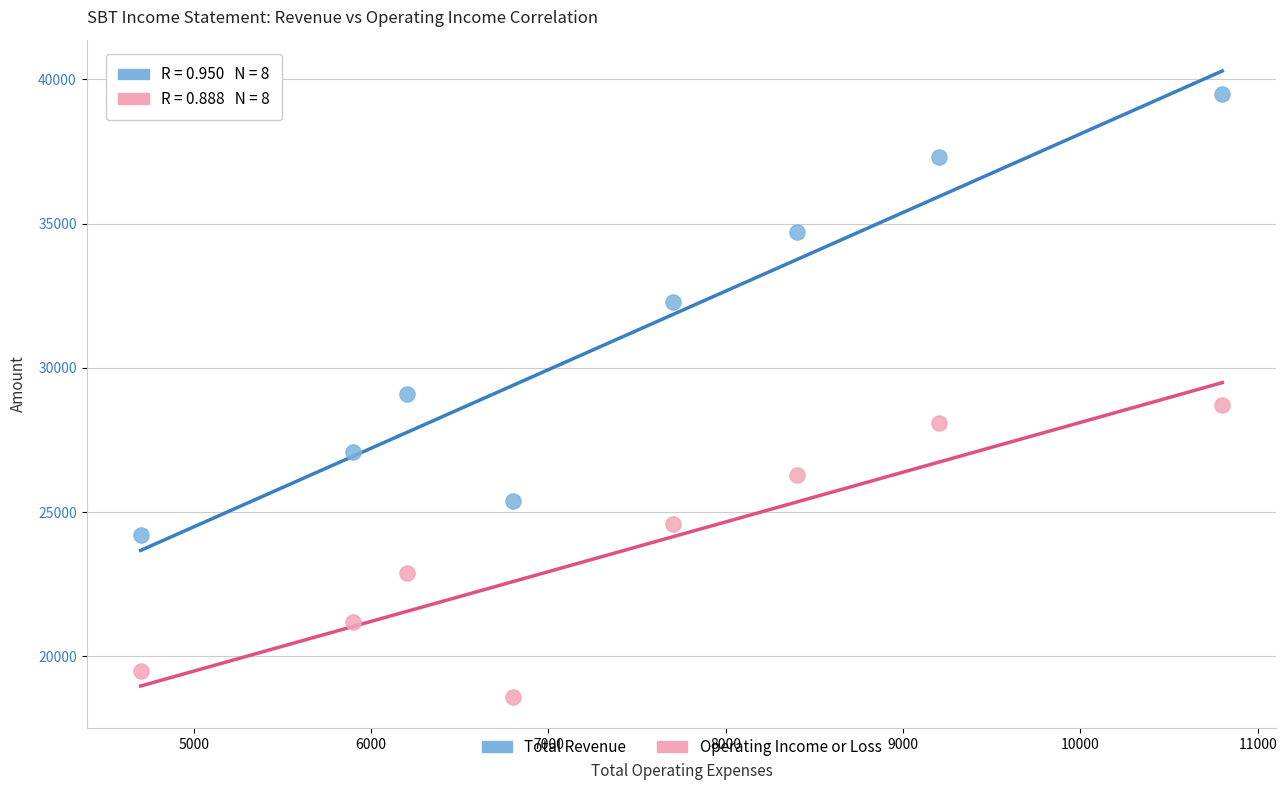

Which series reaches the minimum Y coordinate?

Operating Income or Loss